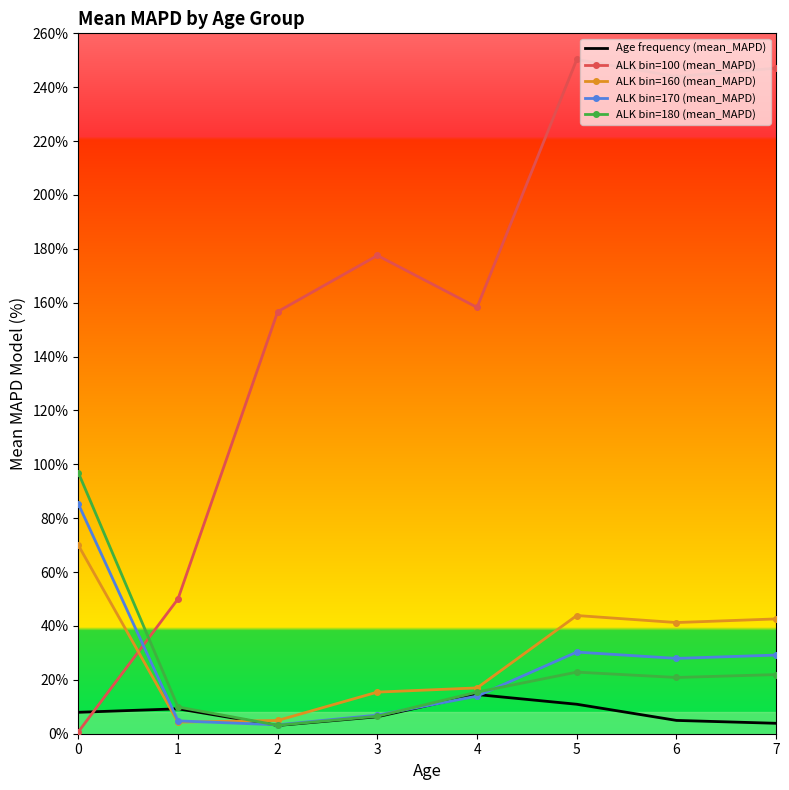

At how many categories does at least one series exceed 222?

3